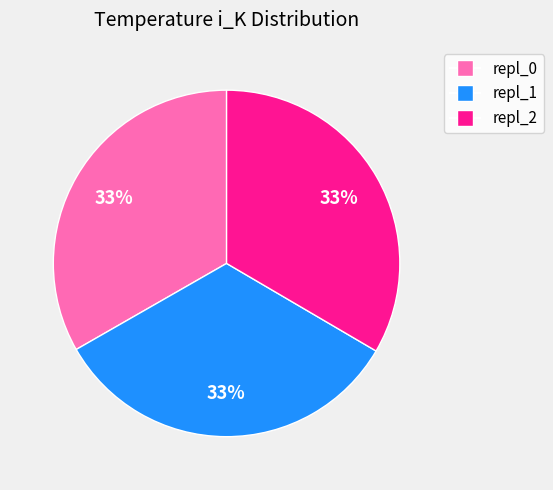

To the nearest percent, what percentage of the pie is repl_0?

33%